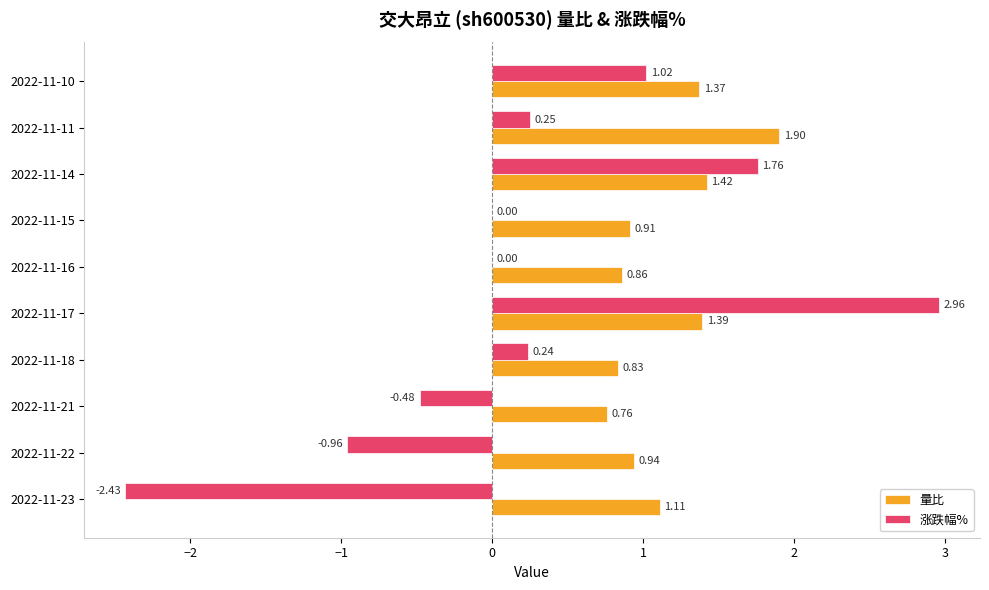

Is the value of 量比 at 2022-11-15 greater than the value of 涨跌幅% at 2022-11-14?

No